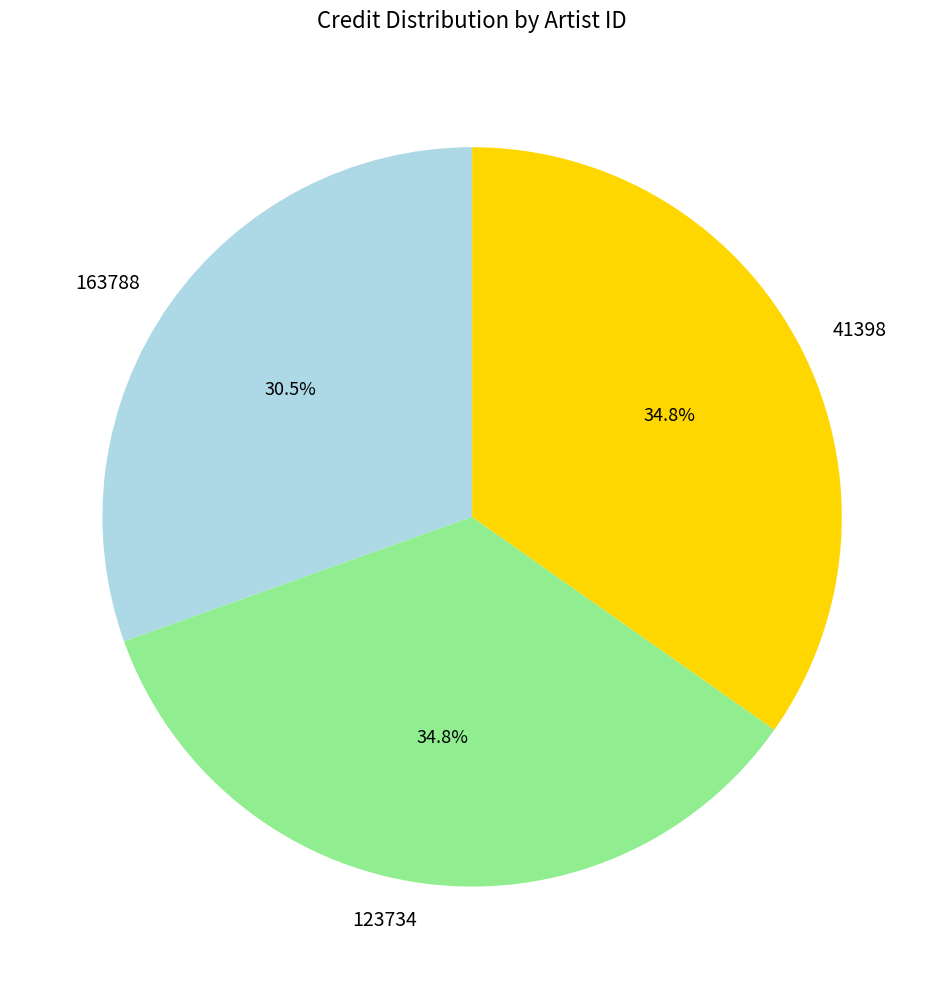

Approximately how many times larger is the value at 123734 compared to 163788?

1.1